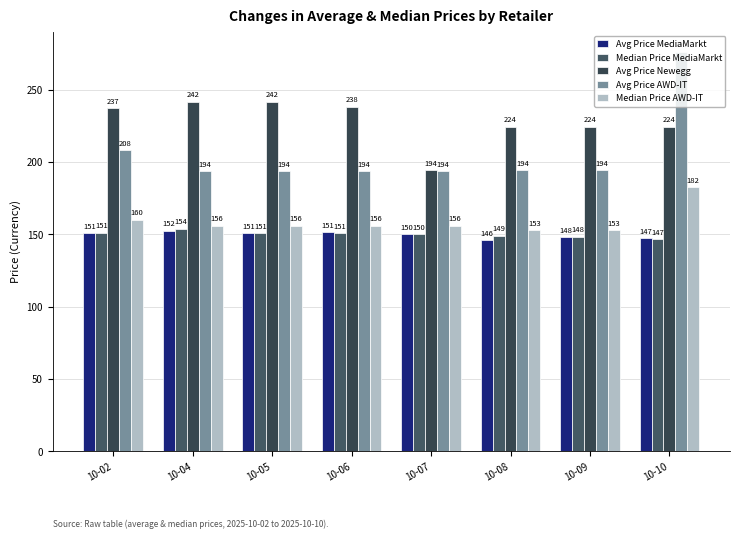

What are all the series names shown in the legend?

Avg Price MediaMarkt, Median Price MediaMarkt, Avg Price Newegg, Avg Price AWD-IT, Median Price AWD-IT